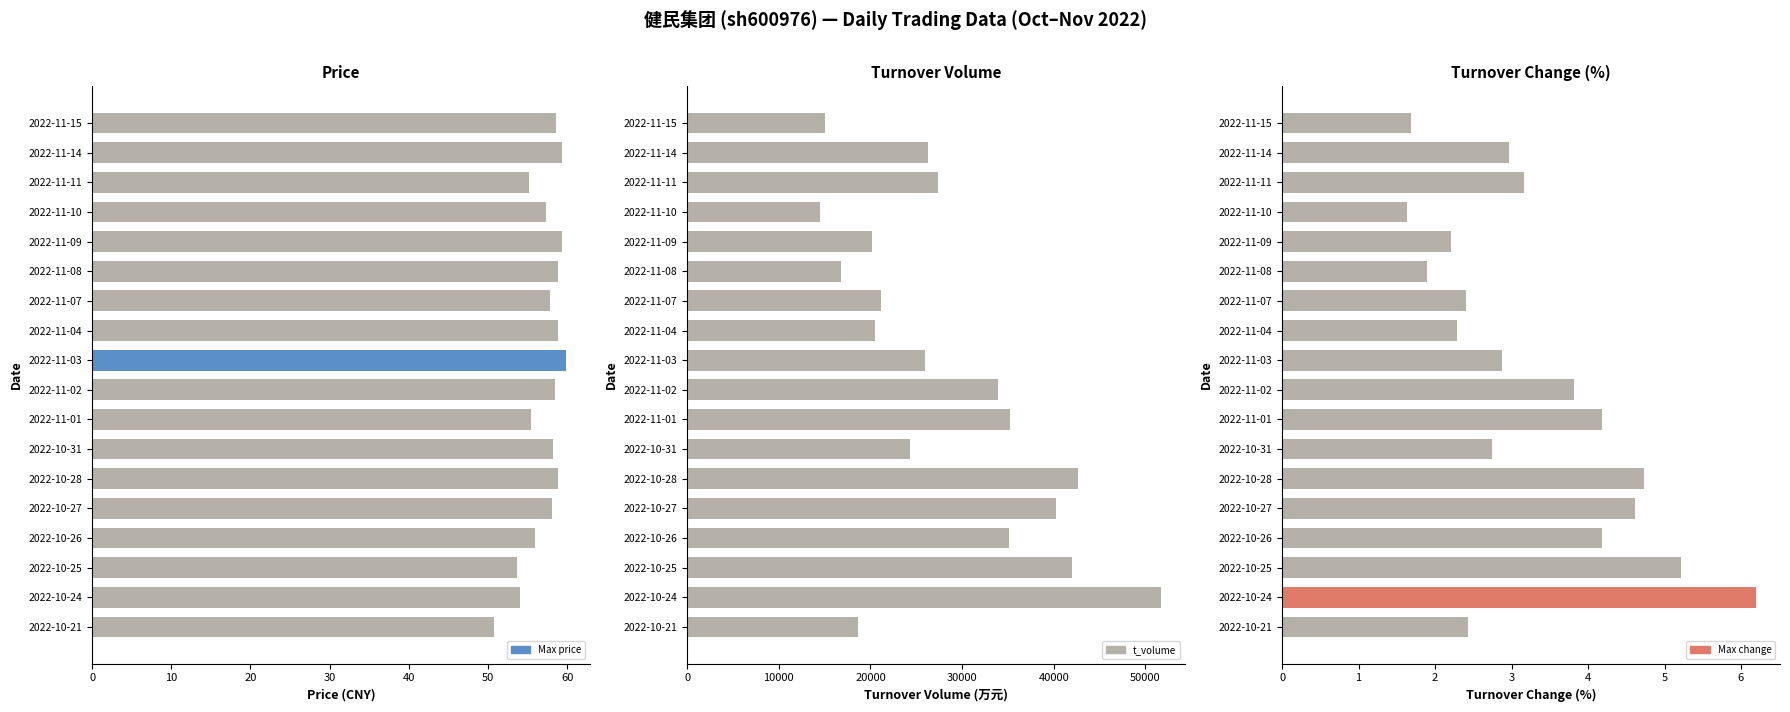

Which series has the largest total across all categories?

t_volume